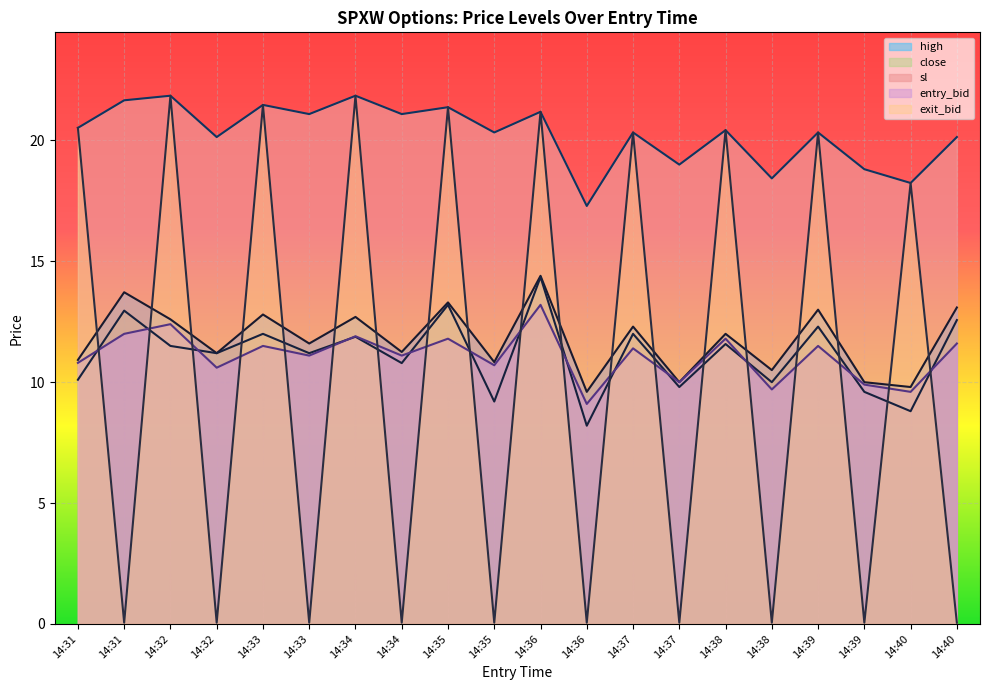

Rank the series by their maximum value, from lowest to highest.

entry_bid, close, high, sl, exit_bid